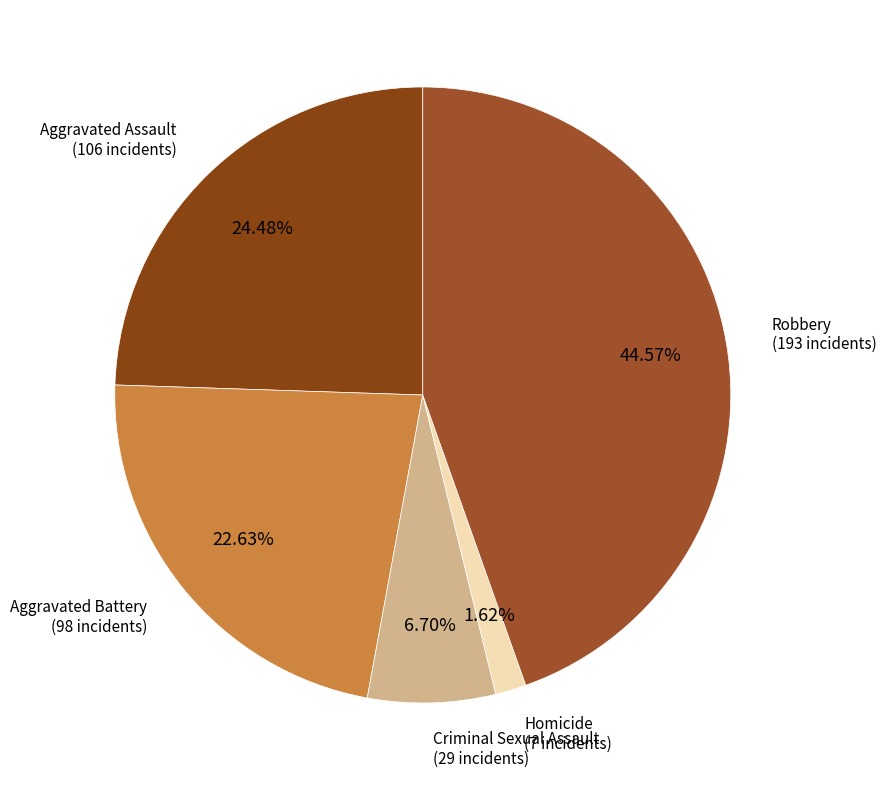

Does any single category account for the majority?

No